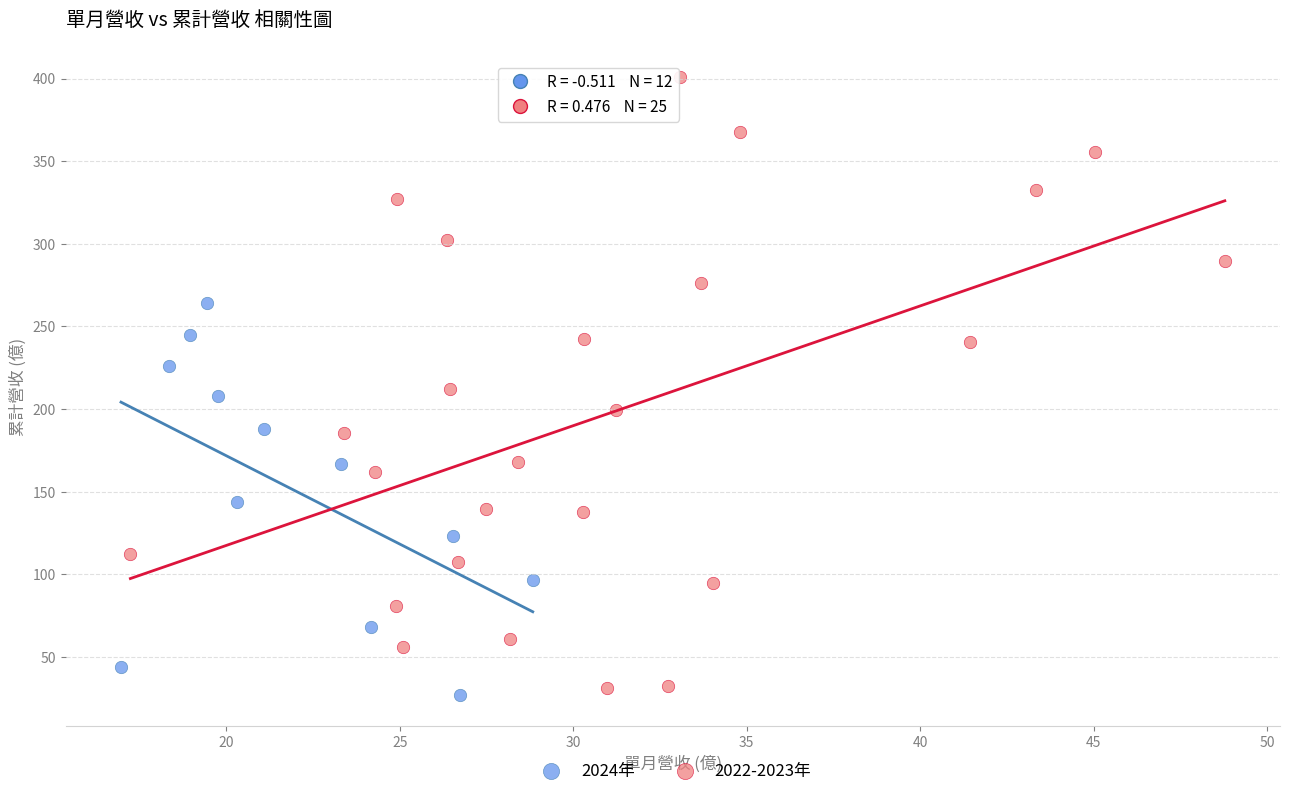

Which series has the largest Y range (max minus min)?

2022-2023年